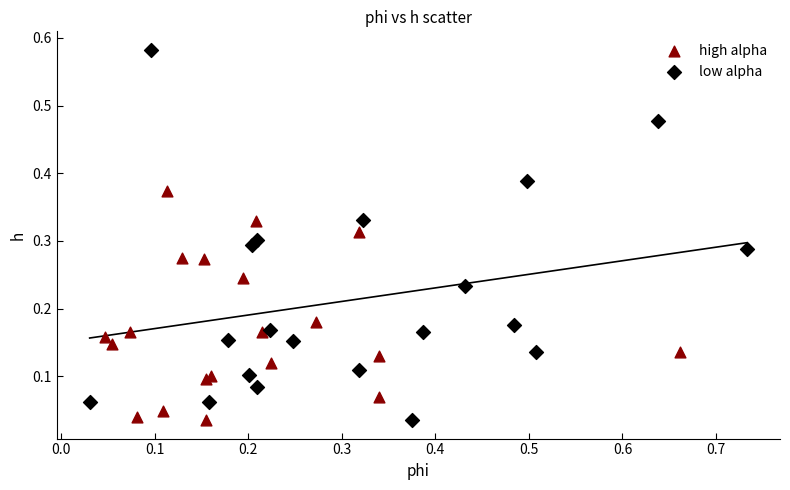

Which series contains the highest Y value?

low alpha